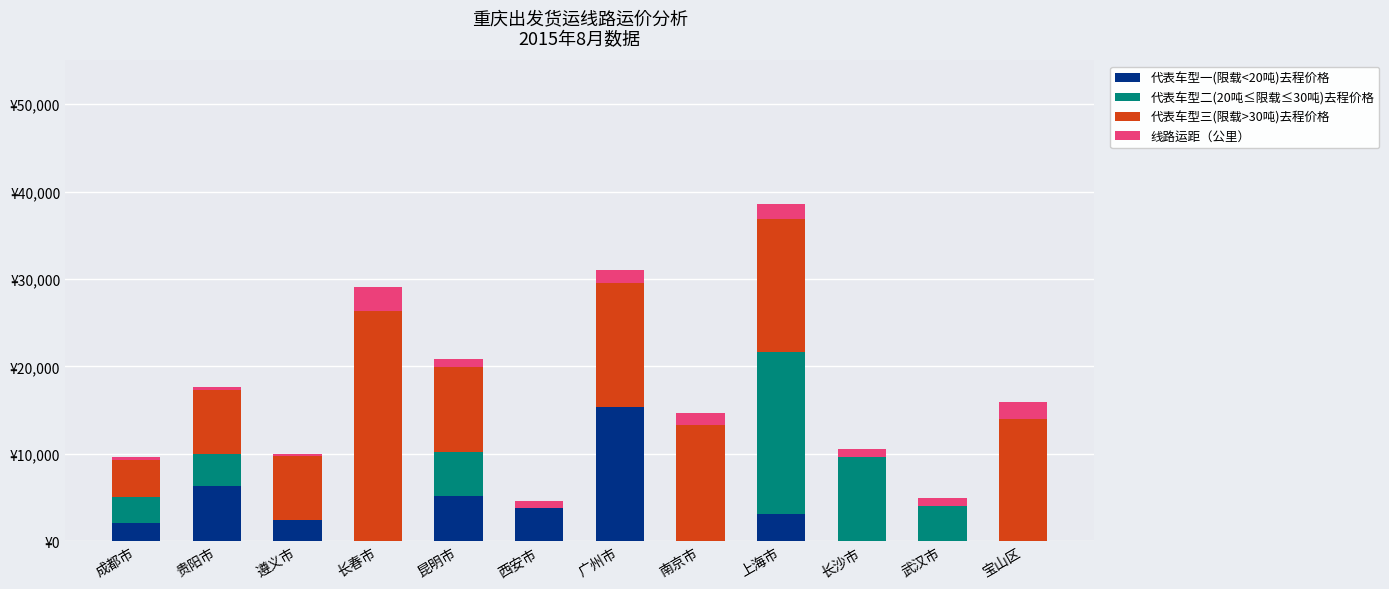

Which has a higher value, 昆明市 or 遵义市?

昆明市